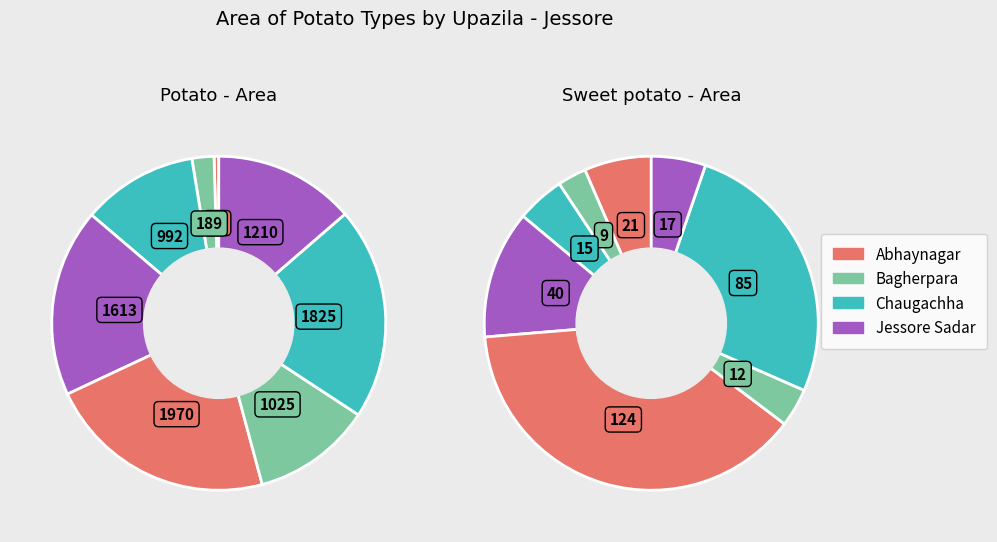

Which has a higher value, Abhaynagar or Jessore Sadar?

Jessore Sadar